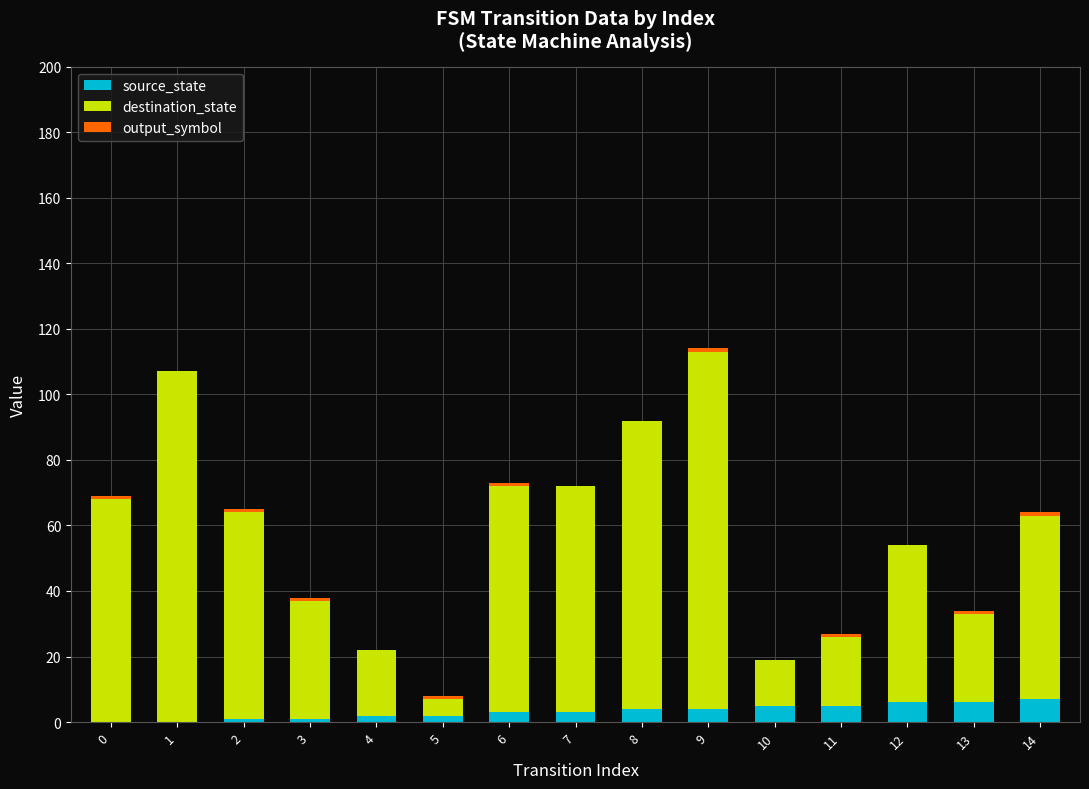

What is the sum of all source_state values?

49